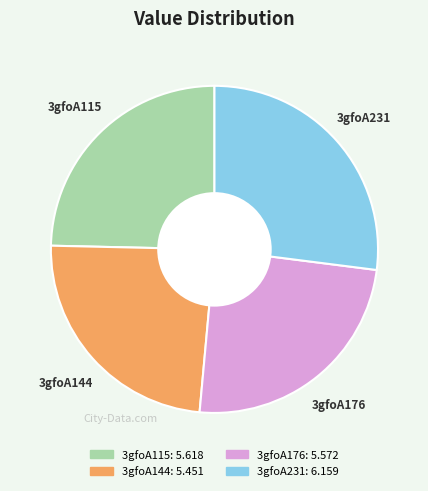

Is the sum of 3gfoA231 and 3gfoA176 greater than half?

Yes